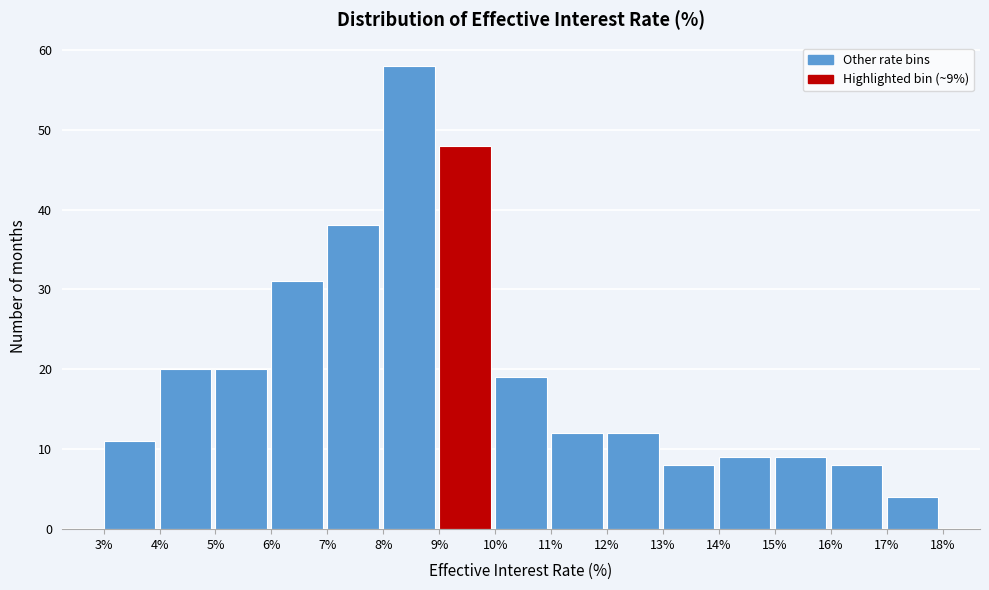

Over which range of the x-axis is the bar tallest?

8% to 9%